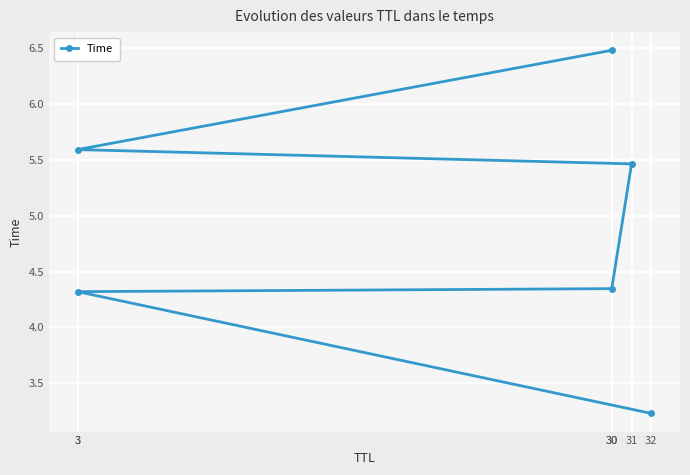

True or false: the data shows 2.6 at 30.

False